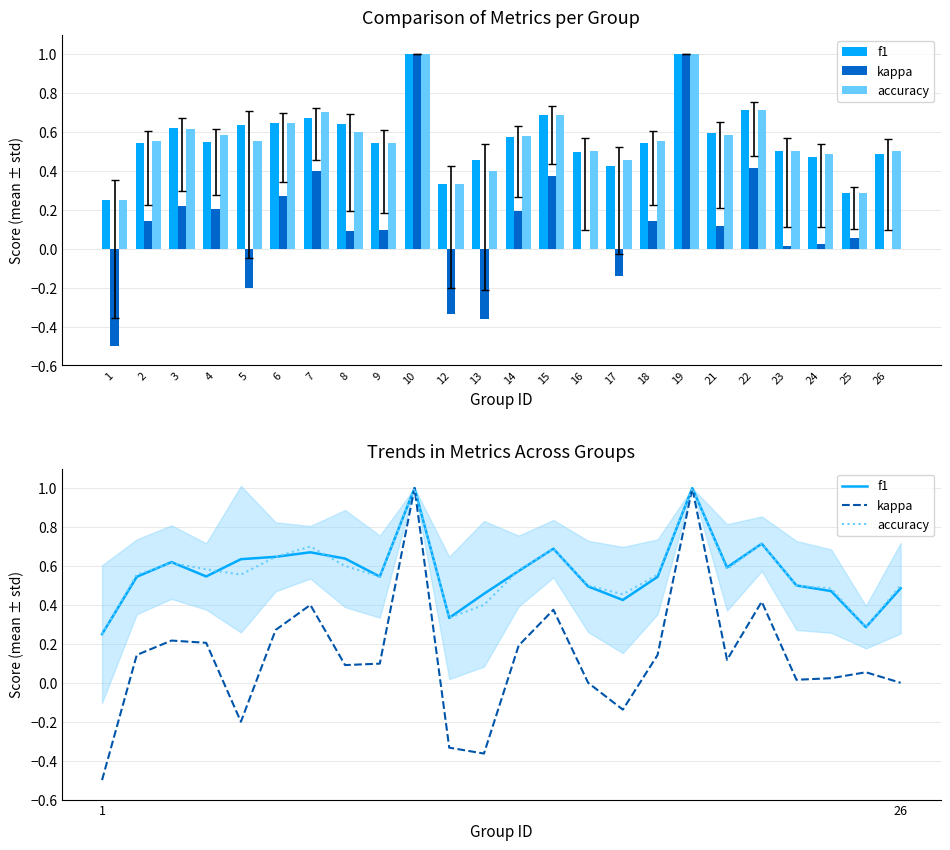

List the series in order of their peak value, lowest first.

f1, kappa, accuracy